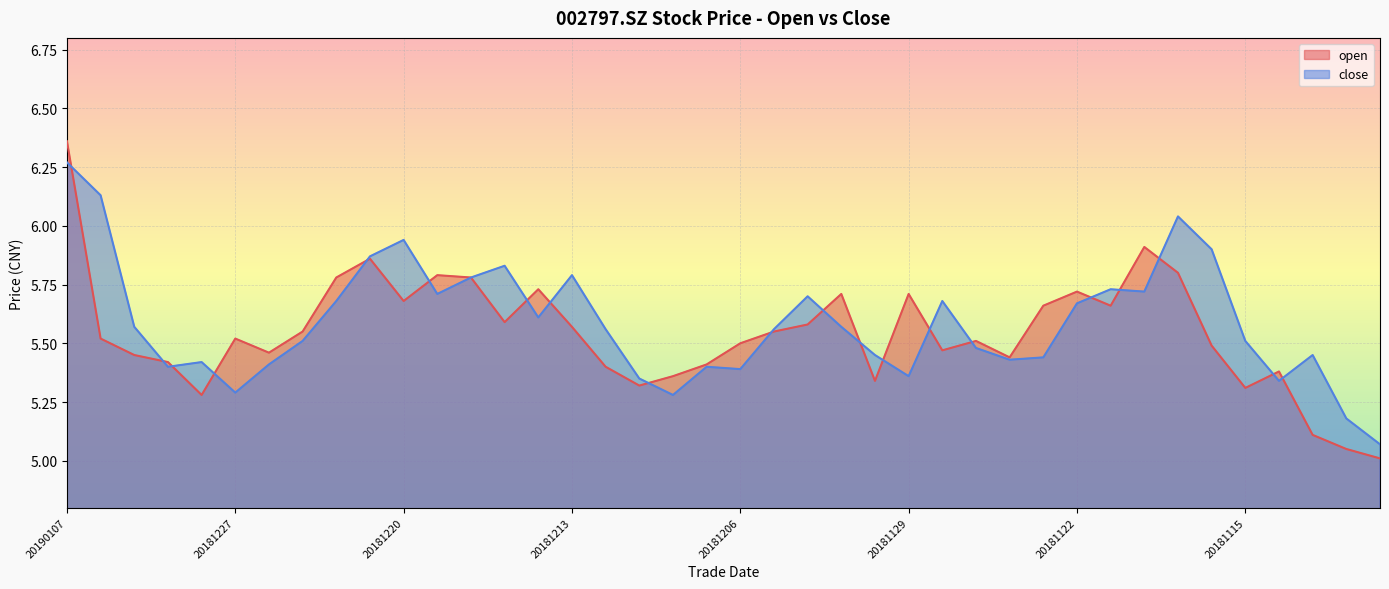

True or false: close has a value of 1.6 at 20181127.

False